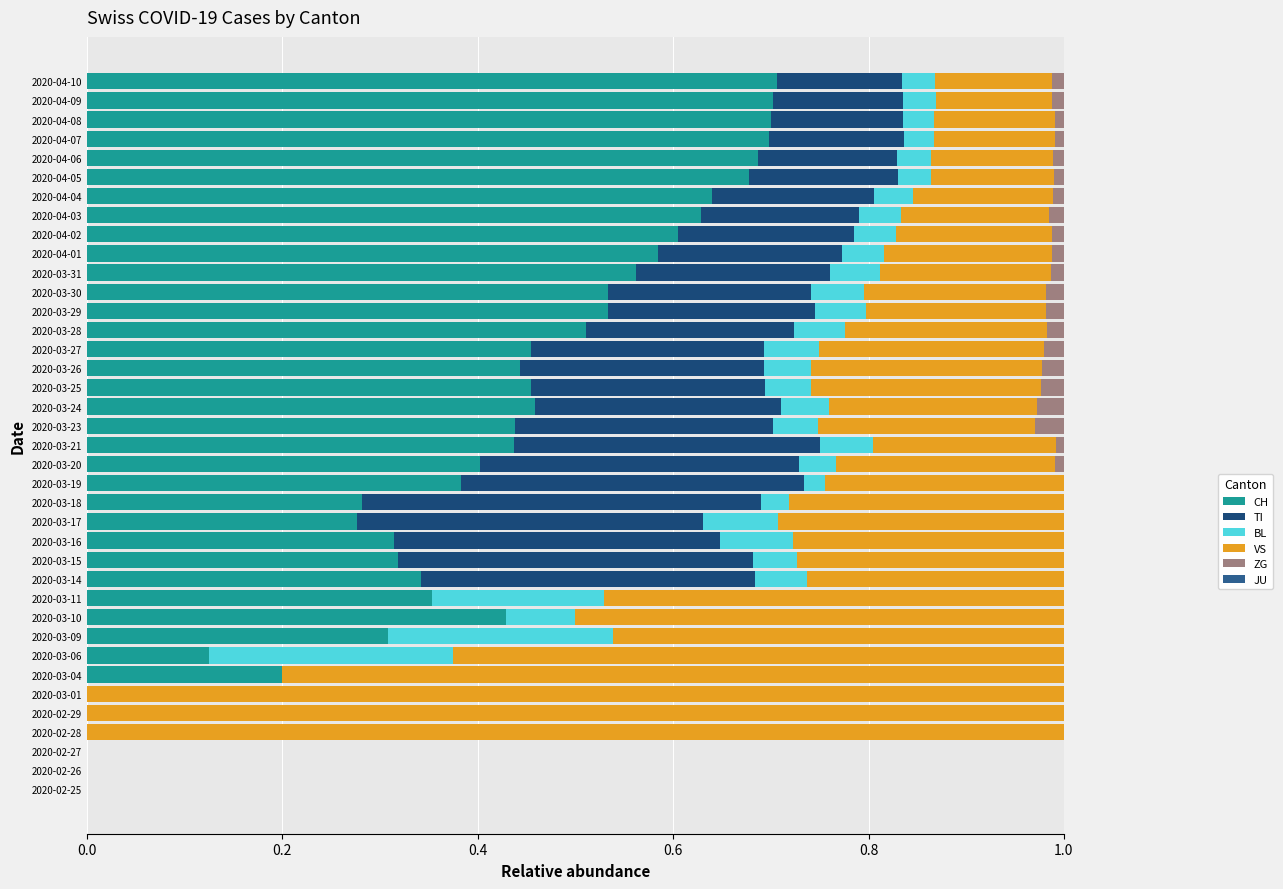

Count the number of data series in this chart.

5